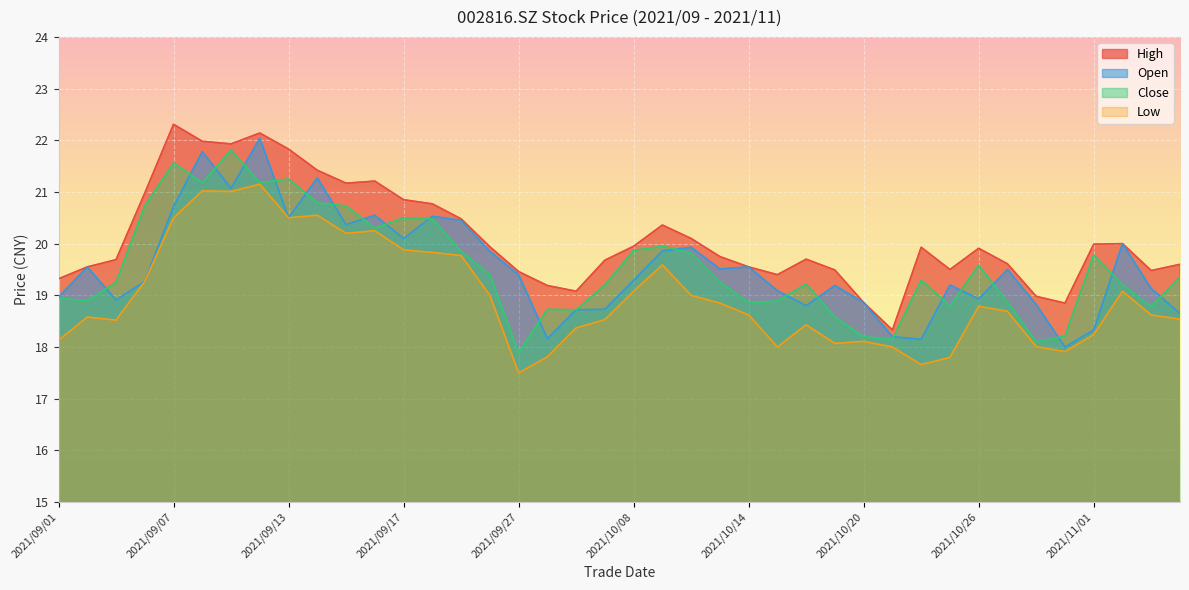

At which category is the sum across all series the highest?

2021/09/10